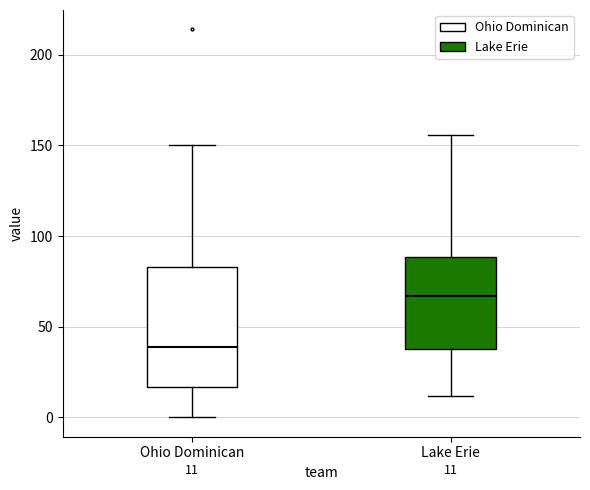

Comparing the boxes themselves (not the whiskers), which one is the tallest?

Ohio Dominican